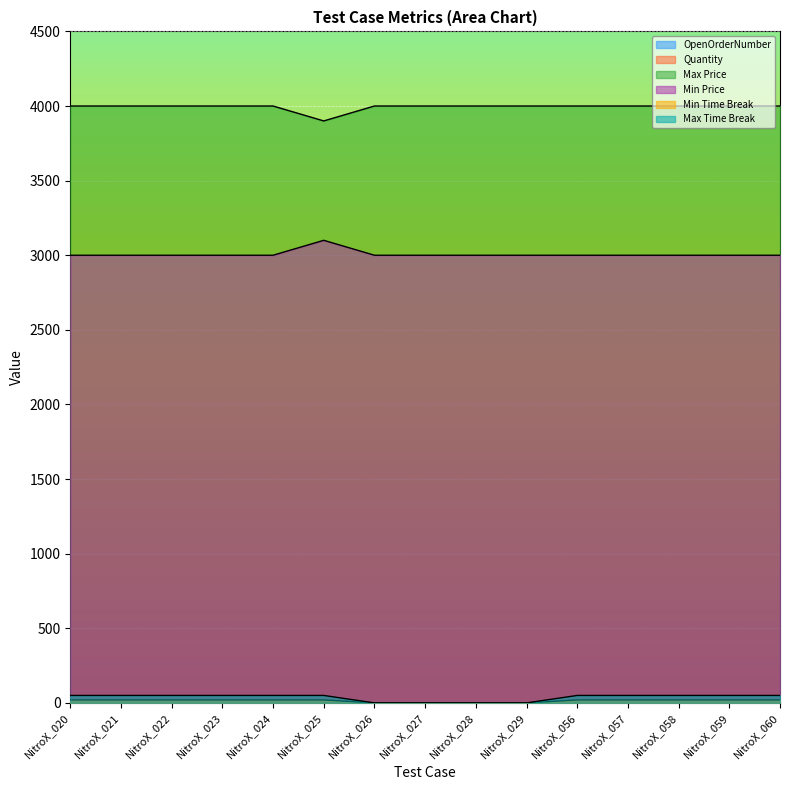

What is the sum of all Max Time Break values?

550